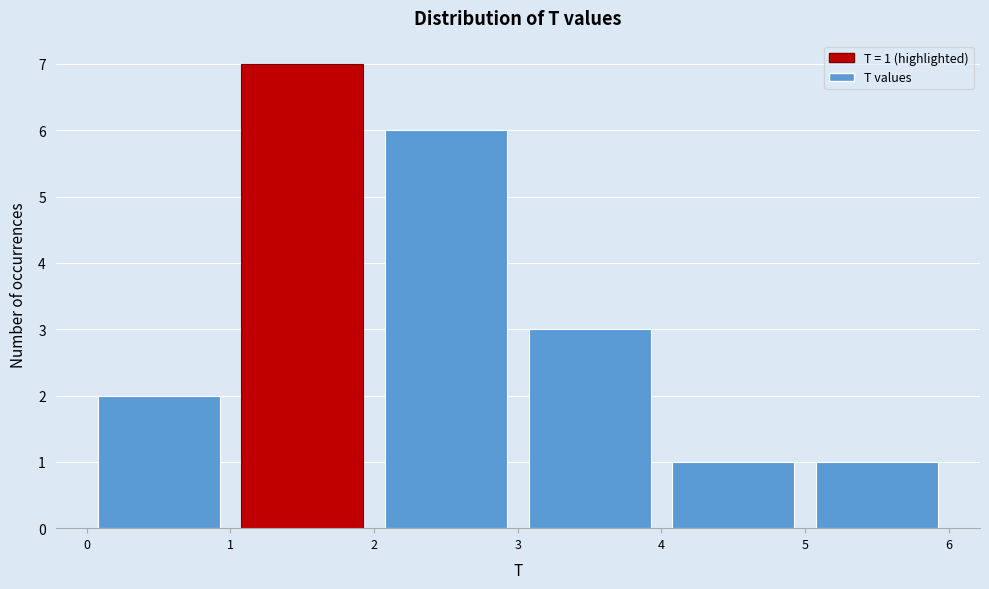

Over which range of the x-axis is the bar tallest?

1 to 2